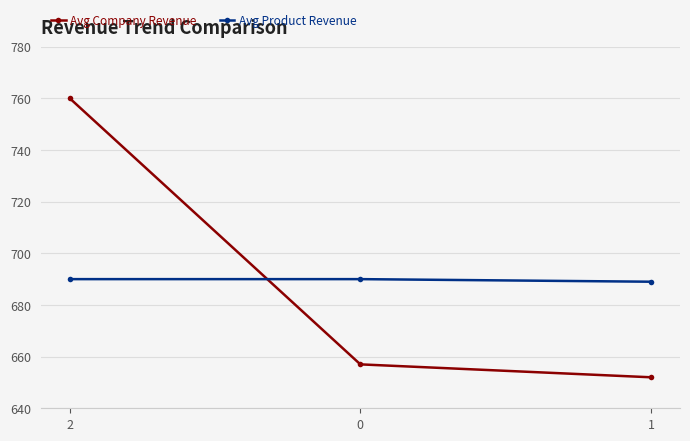

At which label does Avg Company Revenue reach its minimum?

1